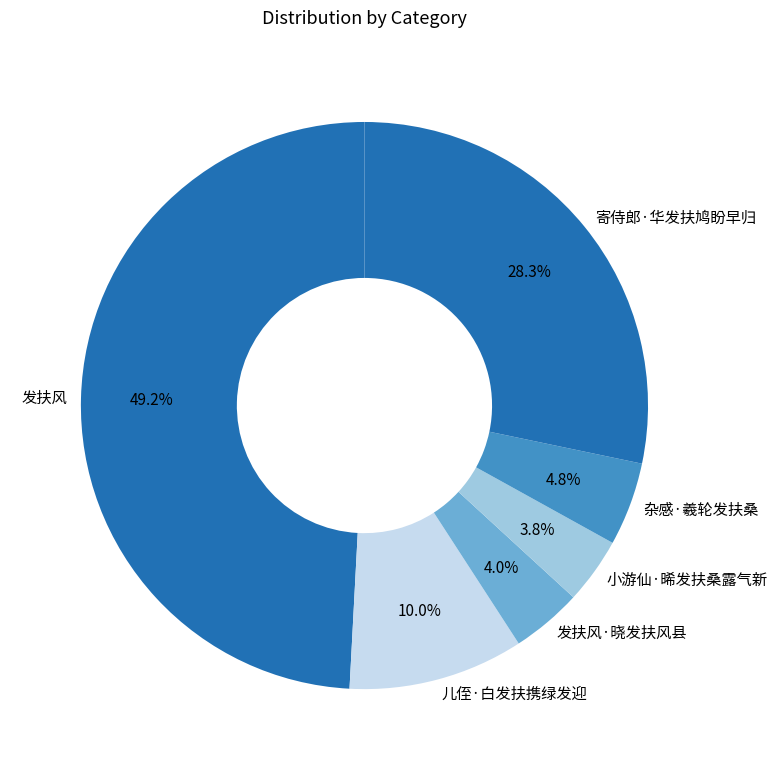

Approximately how many times larger is the value at 小游仙·晞发扶桑露气新 compared to 儿侄·白发扶携绿发迎?

0.4